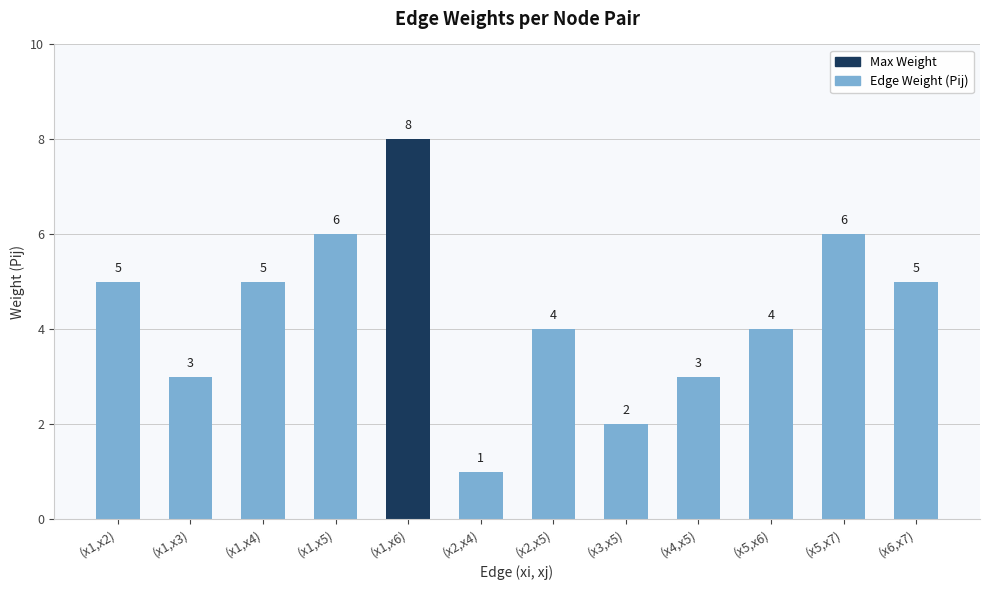

What is the change in value from (x1,x2) to (x2,x5)?

-1